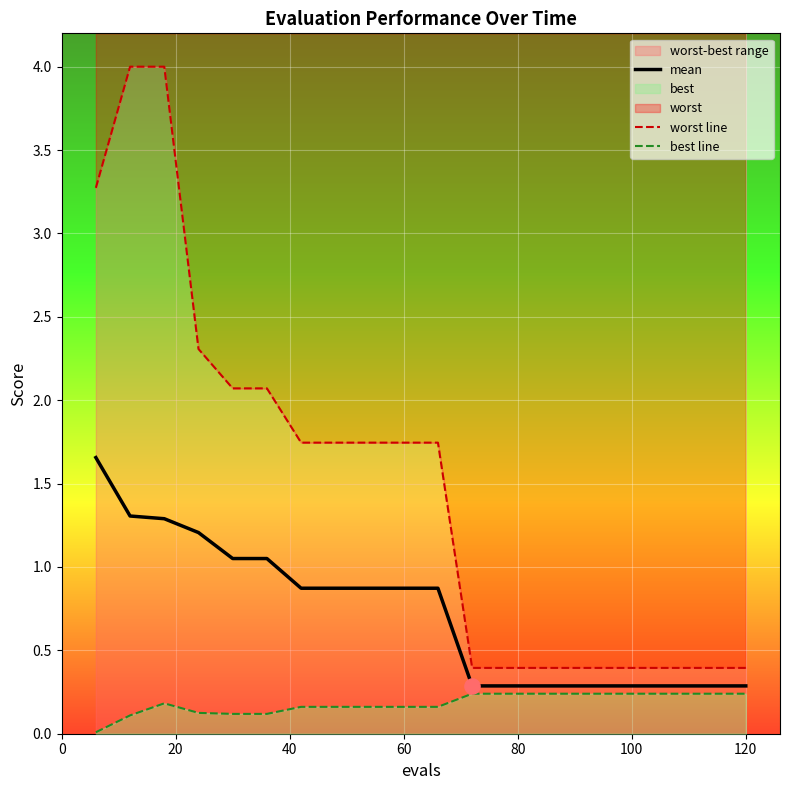

What is the minimum value for mean?

0.3